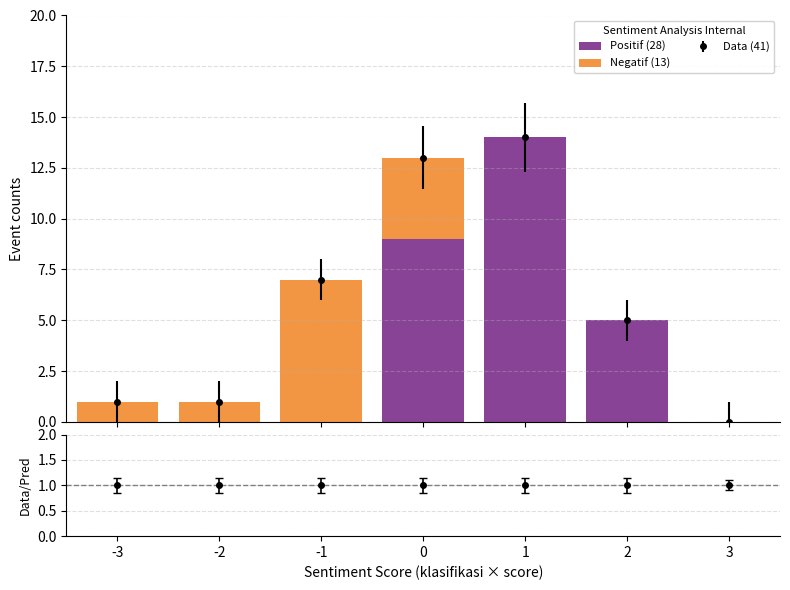

How many bars are there in total?

14